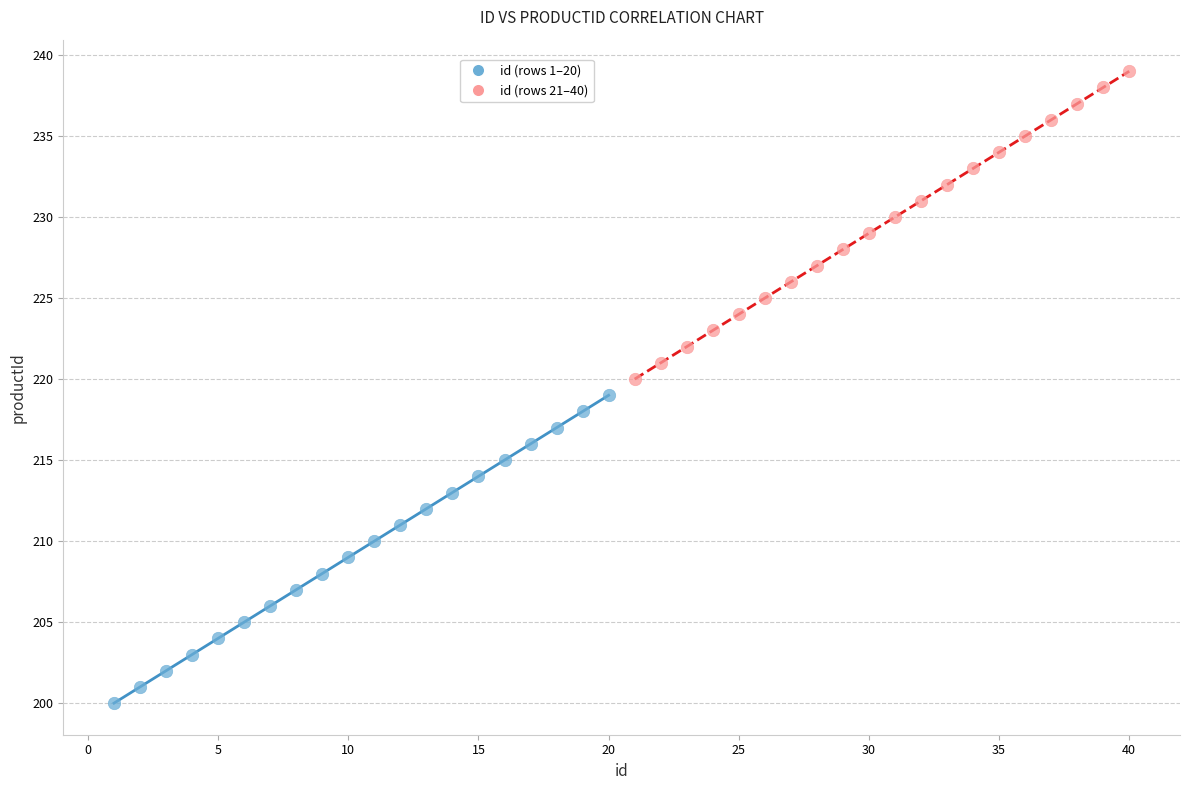

Which series reaches the minimum Y coordinate?

id (rows 1–20)